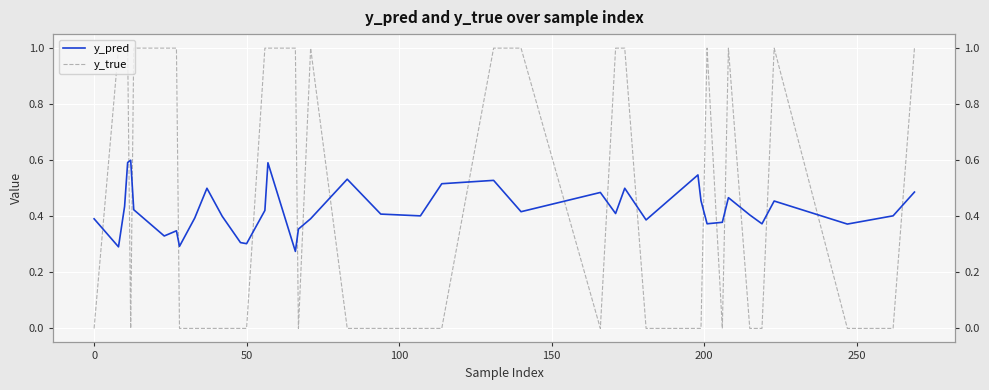

Does the chart display data point markers on the line(s)?

No